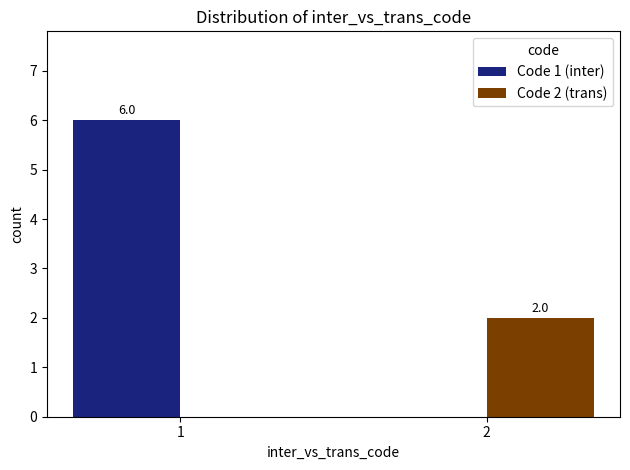

How many groups of bars are there?

2